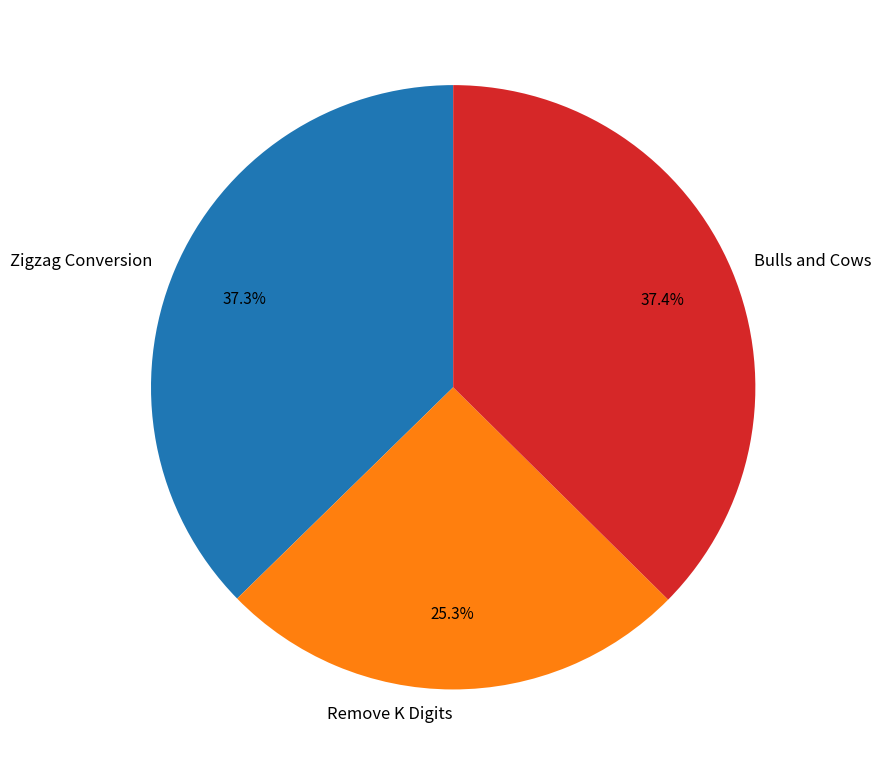

To the nearest percent, what portion does Remove K Digits represent?

25%